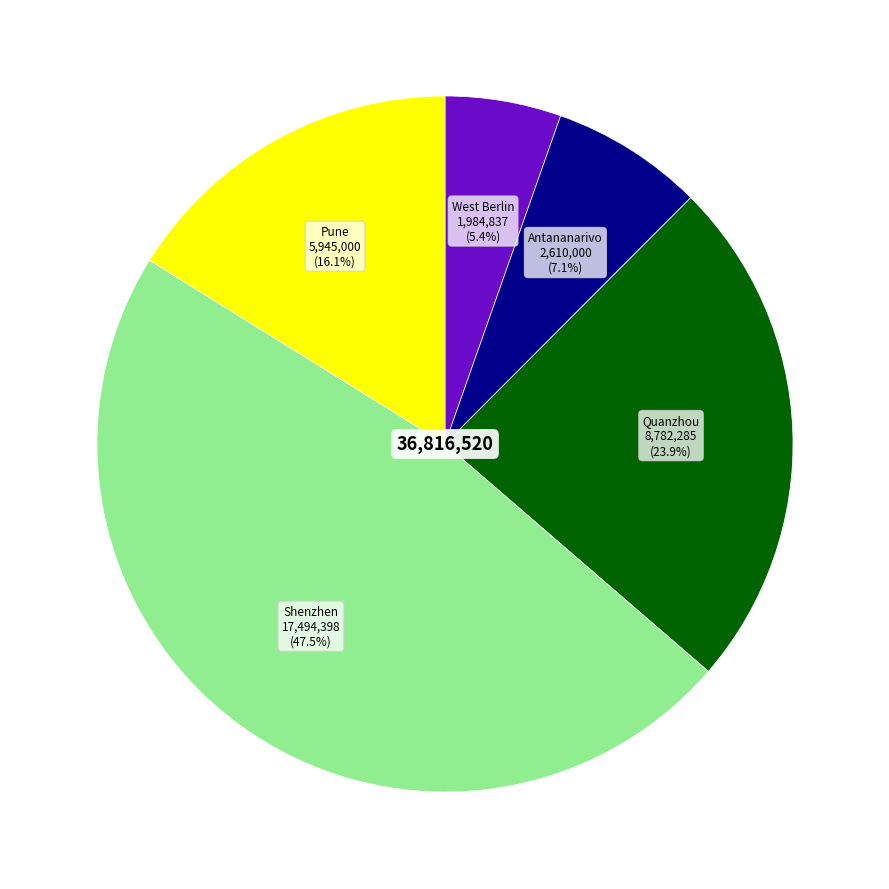

Which category has the biggest portion of the pie?

Shenzhen